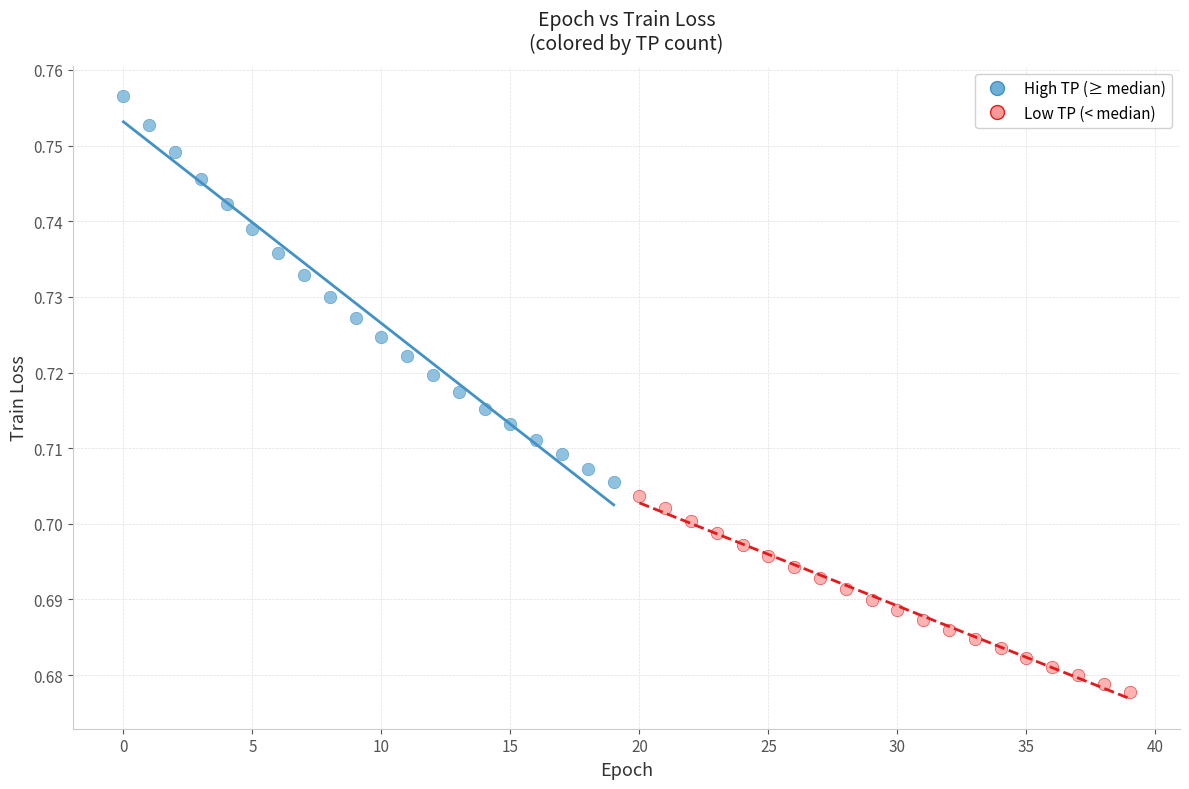

Which series reaches the maximum Y coordinate?

High TP (≥ median)